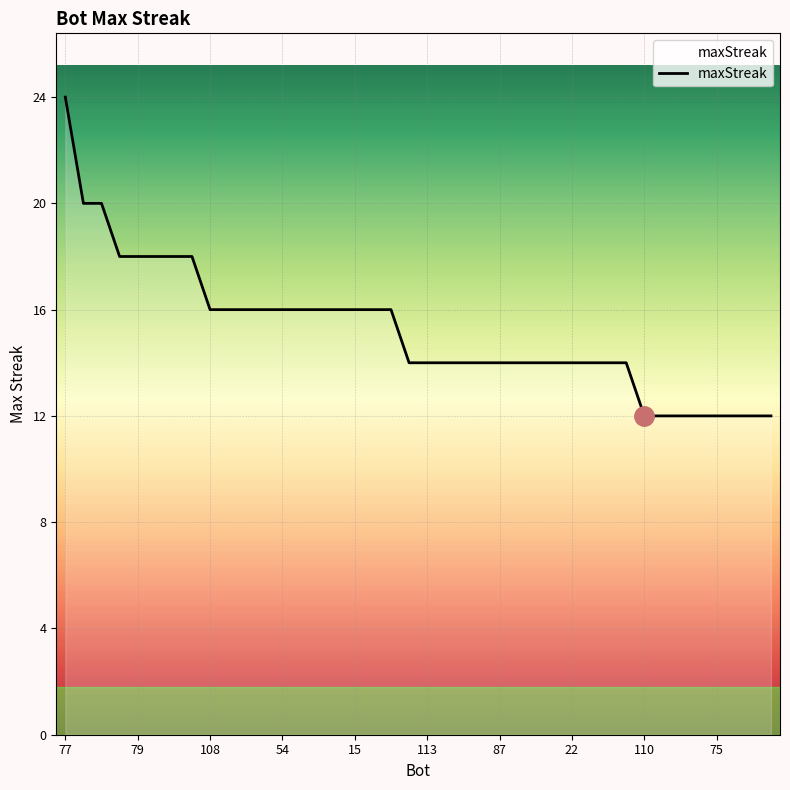

Reading right to left, list all the values displayed in this chart.

12	12	12	12	12	12	12	12	14	14	14	14	14	14	14	14	14	14	14	14	14	16	16	16	16	16	16	16	16	16	16	16	18	18	18	18	18	20	20	24